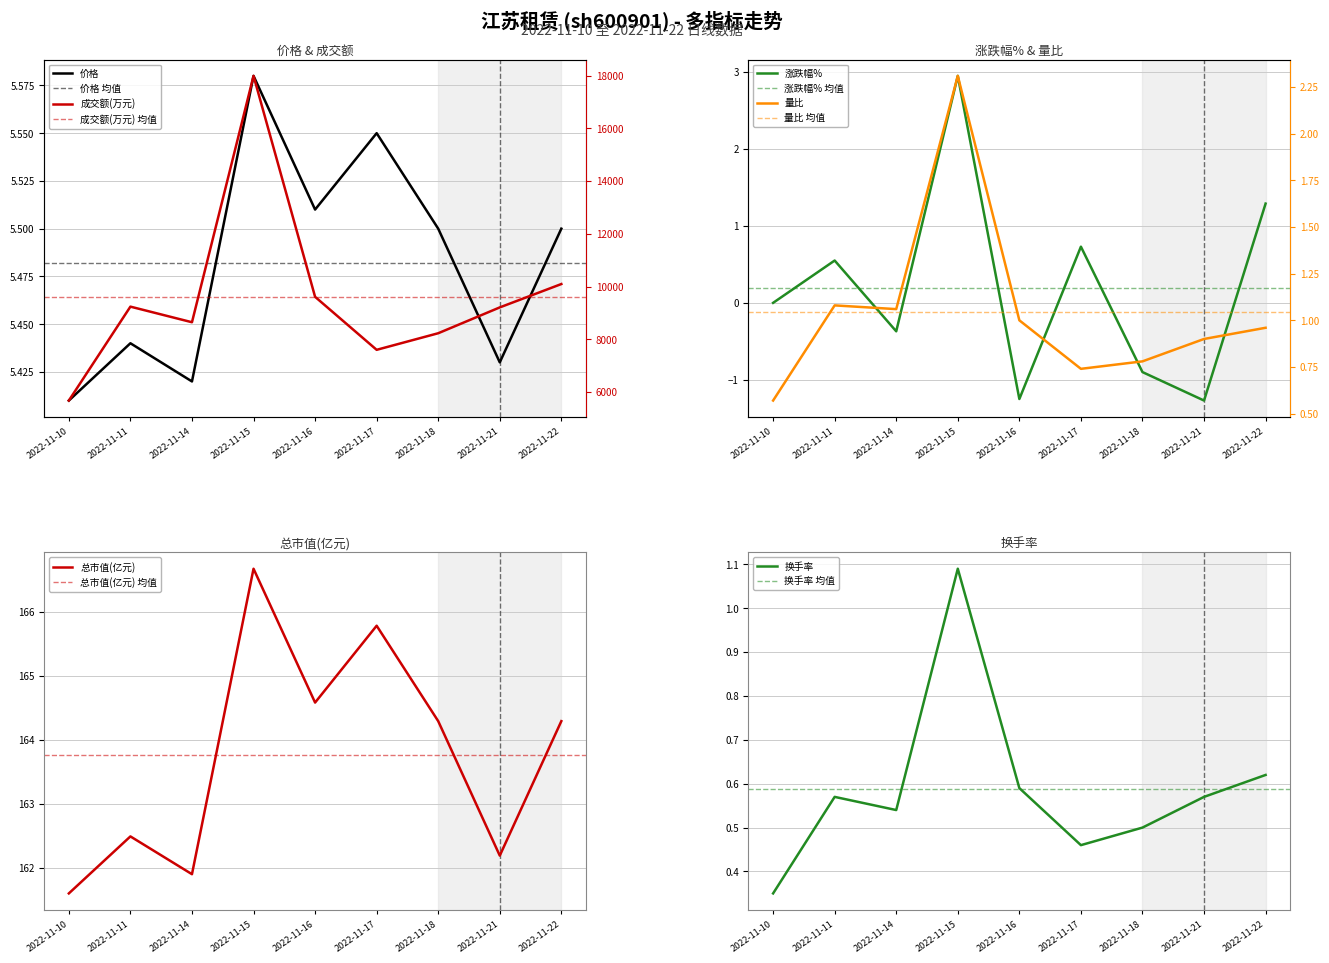

At how many categories does at least one series exceed 5314?

9